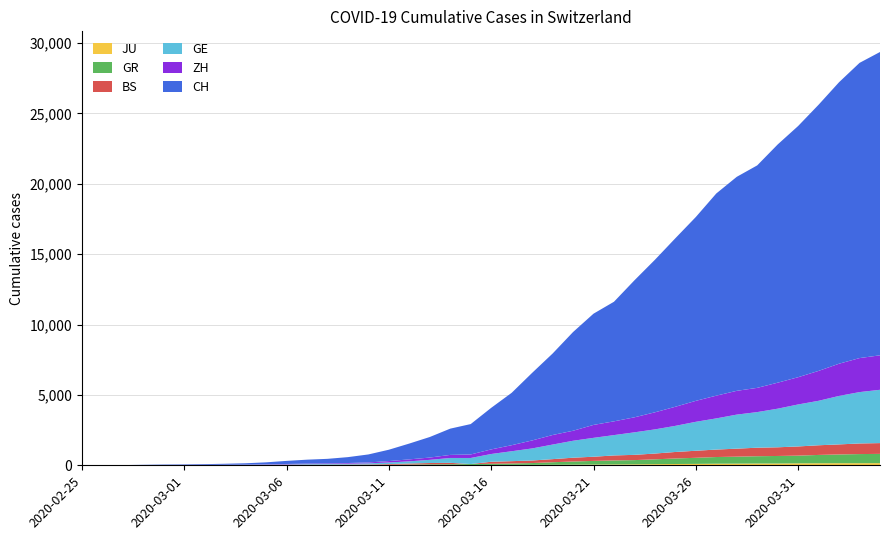

Reading left to right, extract all data points from this chart.

JU: 2020-02-25=0	2020-02-26=0	2020-02-27=1	2020-02-28=1	2020-02-29=1	2020-03-01=1	2020-03-02=1	2020-03-03=2	2020-03-04=2	2020-03-05=4	2020-03-06=4	2020-03-07=5	2020-03-08=5	2020-03-09=7	2020-03-10=7	2020-03-11=7	2020-03-12=12	2020-03-13=17	2020-03-14=18	2020-03-15=19	2020-03-16=25	2020-03-17=29	2020-03-18=32	2020-03-19=36	2020-03-20=44	2020-03-21=54	2020-03-22=61	2020-03-23=69	2020-03-24=82	2020-03-25=92	2020-03-26=100	2020-03-27=114	2020-03-28=119	2020-03-29=127	2020-03-30=128	2020-03-31=140	2020-04-01=145	2020-04-02=149	2020-04-03=149	2020-04-04=154
GR: 2020-02-25=0	2020-02-26=2	2020-02-27=2	2020-02-28=6	2020-02-29=6	2020-03-01=6	2020-03-02=9	2020-03-03=9	2020-03-04=12	2020-03-05=14	2020-03-06=16	2020-03-07=17	2020-03-08=18	2020-03-09=18	2020-03-10=22	2020-03-11=31	2020-03-12=43	2020-03-13=53	2020-03-14=56	2020-03-15=71	2020-03-16=84	2020-03-17=101	2020-03-18=128	2020-03-19=182	2020-03-20=226	2020-03-21=258	2020-03-22=284	2020-03-23=300	2020-03-24=343	2020-03-25=393	2020-03-26=433	2020-03-27=474	2020-03-28=495	2020-03-29=519	2020-03-30=535	2020-03-31=547	2020-04-01=592	2020-04-02=622	2020-04-03=649	2020-04-04=657
BS: 2020-02-25=0	2020-02-26=0	2020-02-27=1	2020-02-28=1	2020-02-29=1	2020-03-01=1	2020-03-02=1	2020-03-03=3	2020-03-04=3	2020-03-05=8	2020-03-06=15	2020-03-07=21	2020-03-08=24	2020-03-09=28	2020-03-10=33	2020-03-11=49	2020-03-12=73	2020-03-13=92	2020-03-14=100	2020-03-15=0	2020-03-16=143	2020-03-17=164	2020-03-18=181	2020-03-19=220	2020-03-20=270	2020-03-21=297	2020-03-22=356	2020-03-23=374	2020-03-24=410	2020-03-25=462	2020-03-26=501	2020-03-27=530	2020-03-28=569	2020-03-29=605	2020-03-30=617	2020-03-31=653	2020-04-01=687	2020-04-02=714	2020-04-03=754	2020-04-04=767
GE: 2020-02-25=0	2020-02-26=1	2020-02-27=1	2020-02-28=5	2020-02-29=9	2020-03-01=10	2020-03-02=11	2020-03-03=14	2020-03-04=16	2020-03-05=20	2020-03-06=30	2020-03-07=43	2020-03-08=45	2020-03-09=60	2020-03-10=79	2020-03-11=113	2020-03-12=154	2020-03-13=225	2020-03-14=347	2020-03-15=430	2020-03-16=551	2020-03-17=705	2020-03-18=857	2020-03-19=1035	2020-03-20=1204	2020-03-21=1342	2020-03-22=1445	2020-03-23=1600	2020-03-24=1717	2020-03-25=1856	2020-03-26=2057	2020-03-27=2215	2020-03-28=2419	2020-03-29=2530	2020-03-30=2743	2020-03-31=2984	2020-04-01=3160	2020-04-02=3445	2020-04-03=3650	2020-04-04=3788
ZH: 2020-02-25=0	2020-02-26=0	2020-02-27=2	2020-02-28=2	2020-02-29=6	2020-03-01=7	2020-03-02=10	2020-03-03=13	2020-03-04=15	2020-03-05=23	2020-03-06=29	2020-03-07=34	2020-03-08=40	2020-03-09=49	2020-03-10=62	2020-03-11=101	2020-03-12=140	2020-03-13=163	2020-03-14=218	2020-03-15=250	2020-03-16=326	2020-03-17=429	2020-03-18=568	2020-03-19=679	2020-03-20=711	2020-03-21=919	2020-03-22=978	2020-03-23=1067	2020-03-24=1213	2020-03-25=1357	2020-03-26=1489	2020-03-27=1616	2020-03-28=1690	2020-03-29=1722	2020-03-30=1848	2020-03-31=1936	2020-04-01=2125	2020-04-02=2289	2020-04-03=2417	2020-04-04=2450
CH: 2020-02-25=0	2020-02-26=4	2020-02-27=8	2020-02-28=20	2020-02-29=30	2020-03-01=36	2020-03-02=50	2020-03-03=69	2020-03-04=97	2020-03-05=142	2020-03-06=219	2020-03-07=280	2020-03-08=327	2020-03-09=419	2020-03-10=569	2020-03-11=806	2020-03-12=1124	2020-03-13=1461	2020-03-14=1866	2020-03-15=2160	2020-03-16=2954	2020-03-17=3722	2020-03-18=4801	2020-03-19=5788	2020-03-20=7014	2020-03-21=7904	2020-03-22=8498	2020-03-23=9735	2020-03-24=10838	2020-03-25=11975	2020-03-26=13064	2020-03-27=14367	2020-03-28=15207	2020-03-29=15809	2020-03-30=16928	2020-03-31=17852	2020-04-01=18915	2020-04-02=20005	2020-04-03=20978	2020-04-04=21554